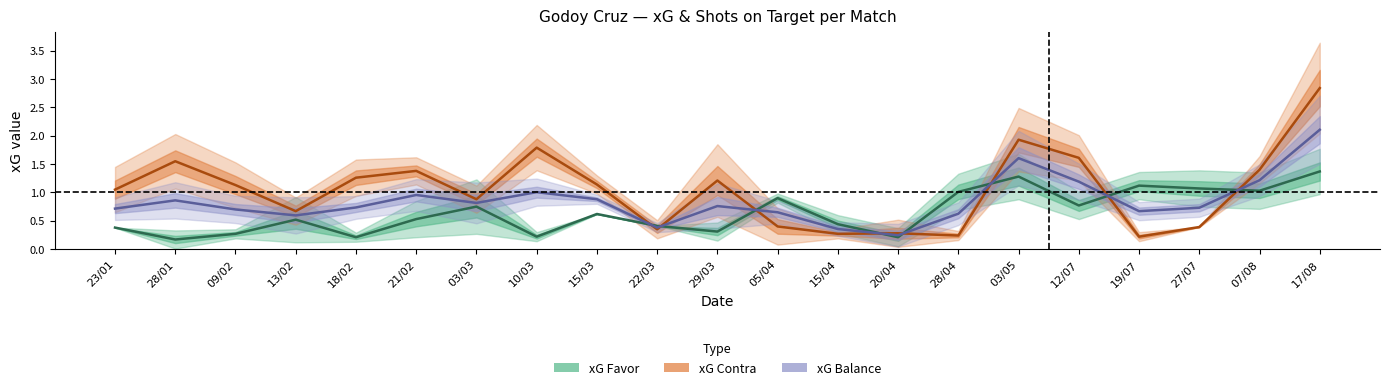

True or false: xG Balance has more than 2 points higher than both neighbors.

True